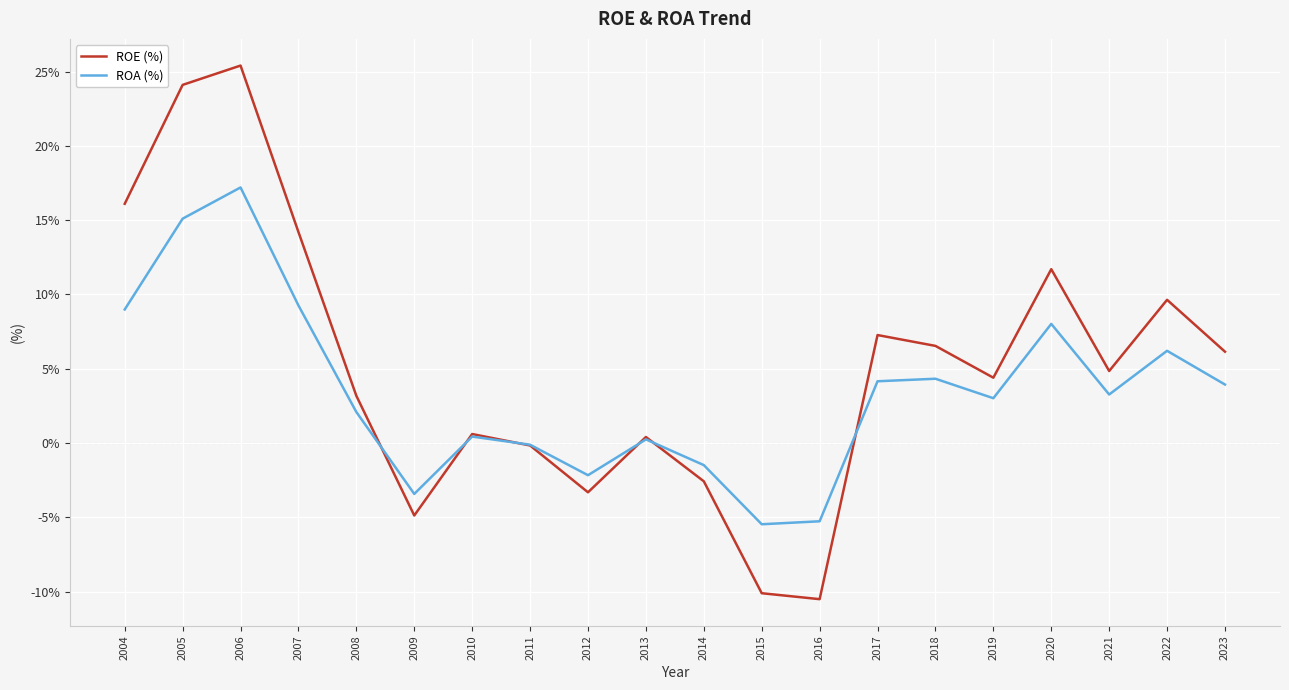

Which series changed the most between 2011 and 2014?

ROE (%)